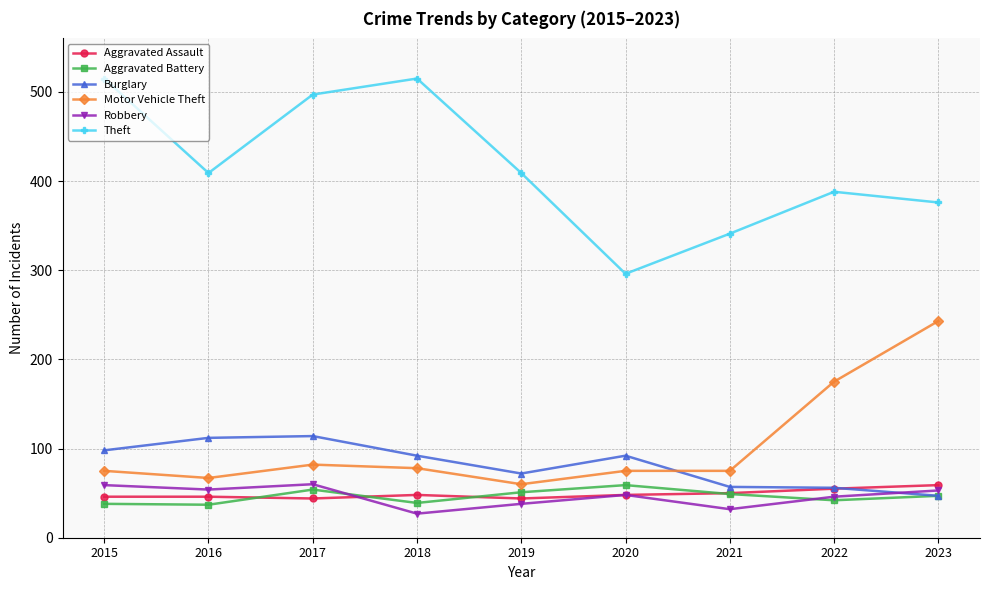

How many lines are shown in the chart?

6